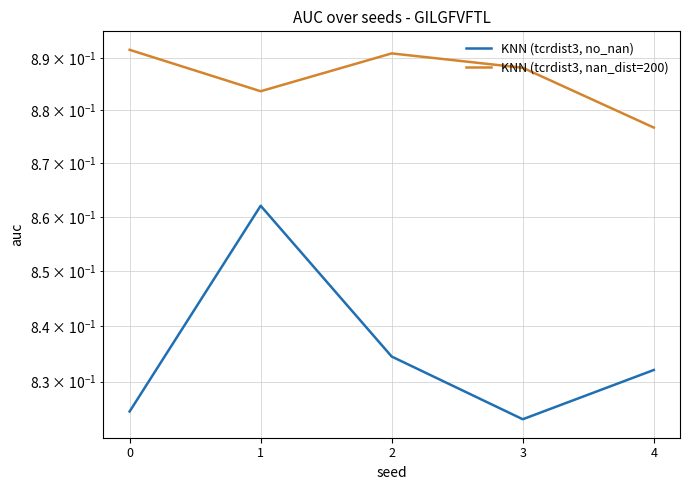

Reading right to left, extract all data points from this chart.

KNN (tcrdist3, no_nan): 0.8	0.8	0.8	0.9	0.8
KNN (tcrdist3, nan_dist=200): 0.9	0.9	0.9	0.9	0.9